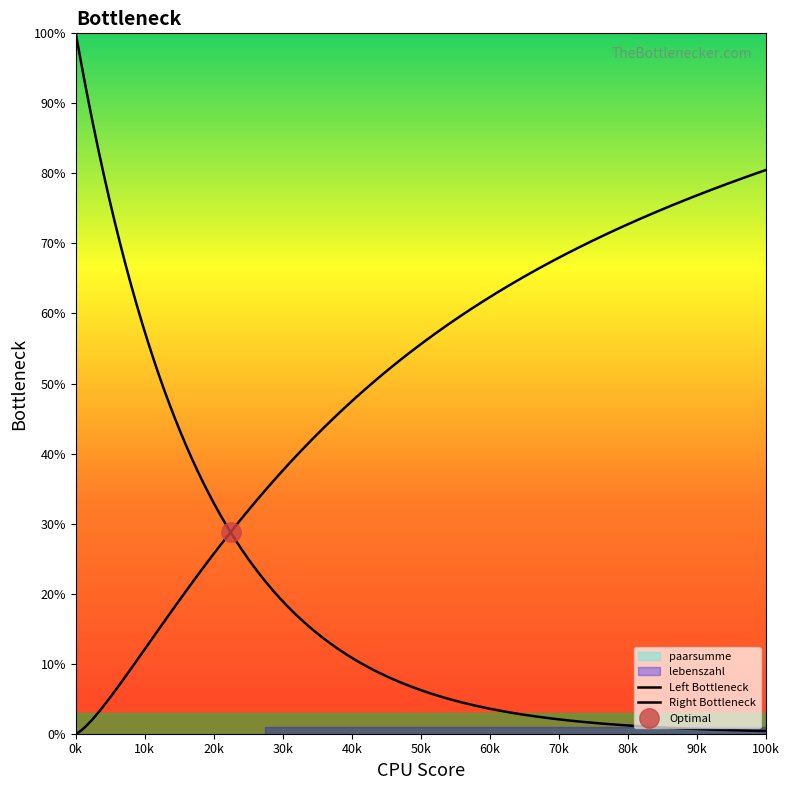

What is the sum of the paarsumme values at 63551 and 64585?

336